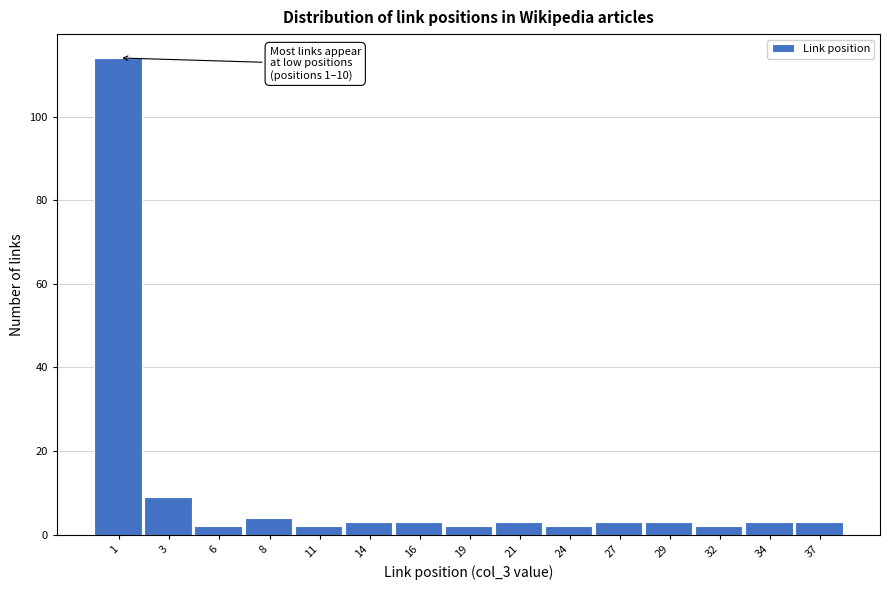

Reading right to left, what are all the values shown in this chart?

37=3	34=3	32=2	29=3	27=3	24=2	21=3	19=2	16=3	14=3	11=2	8=4	6=2	3=9	1=114